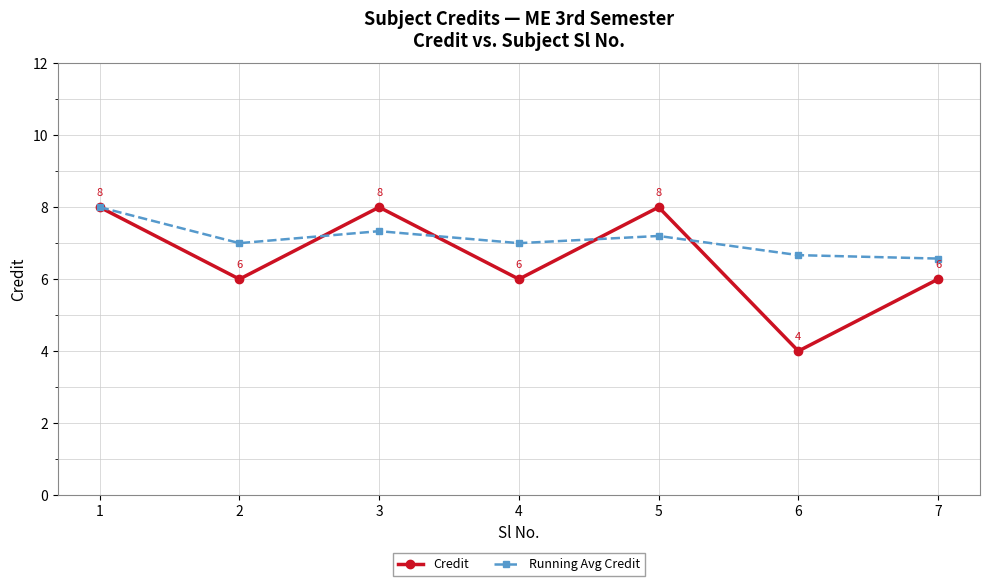

True or false: Running Avg Credit and Credit cross at least once.

True